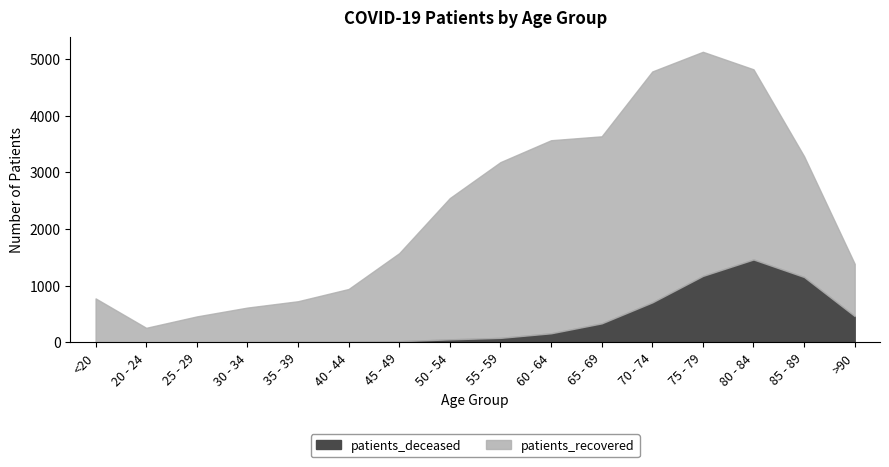

Which label corresponds to the smallest value in the chart?

20 - 24